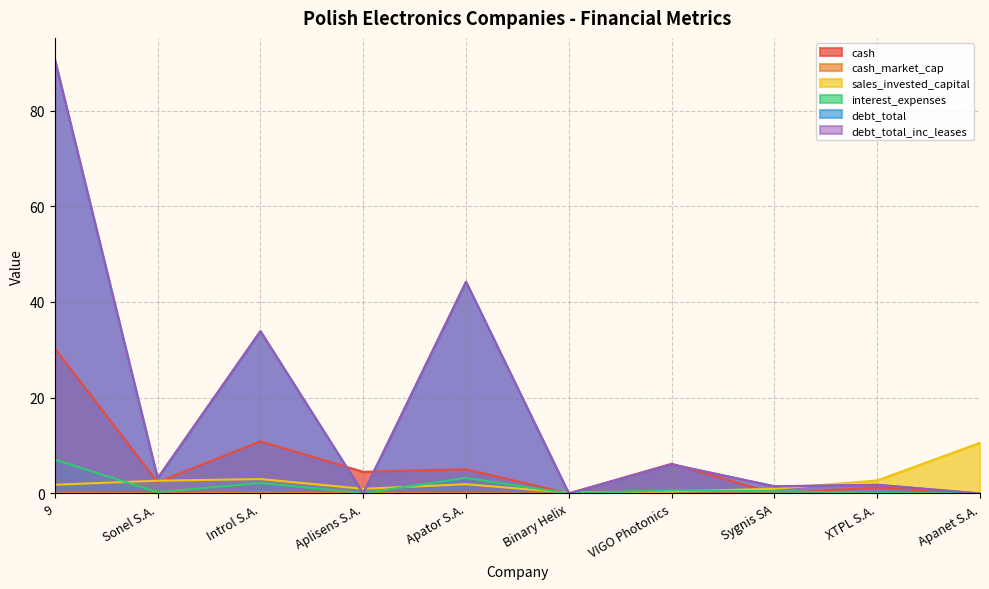

Reading left to right, what are all the values shown in this chart?

cash: 30.3	2.4	10.9	4.5	5.1	0.0	6.2	0.0	1.2	0.0
cash_market_cap: 0.1	0.0	0.2	0.1	0.0	0.0	0.1	0.0	0.0	0.0
sales_invested_capital: 1.8	2.7	3.0	1.0	1.9	0.2	0.4	1.0	2.7	10.6
interest_expenses: 7.1	0.3	2.2	0.1	3.2	0.0	0.7	0.5	0.2	0.0
debt_total: 90.6	3.2	33.9	0.0	44.2	0.0	6.1	1.5	1.8	0.0
debt_total_inc_leases: 90.6	3.2	33.9	0.0	44.2	0.0	6.1	1.5	1.8	0.0